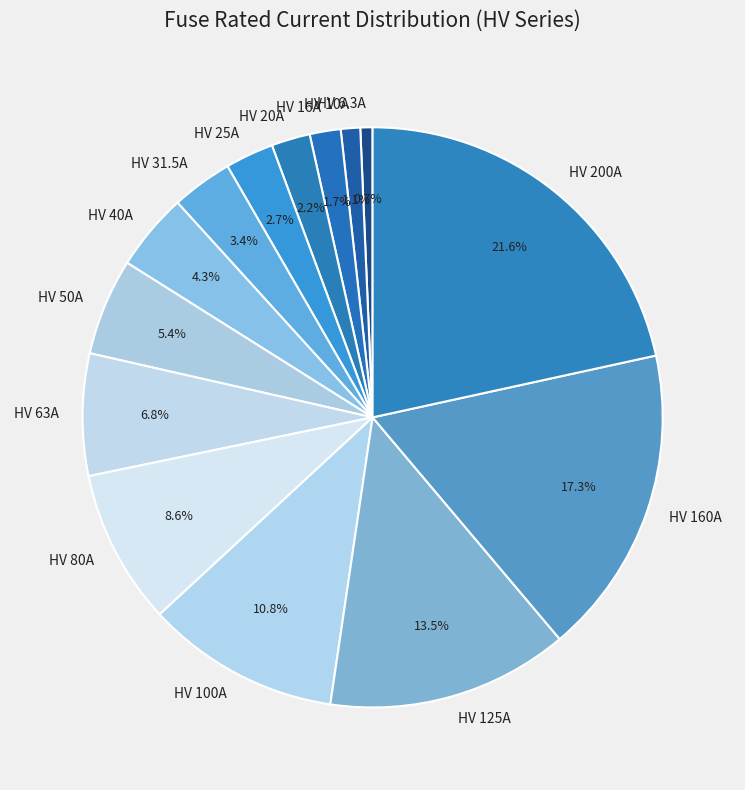

To the nearest percent, what is the combined percentage of HV 100A and HV 200A?

32%